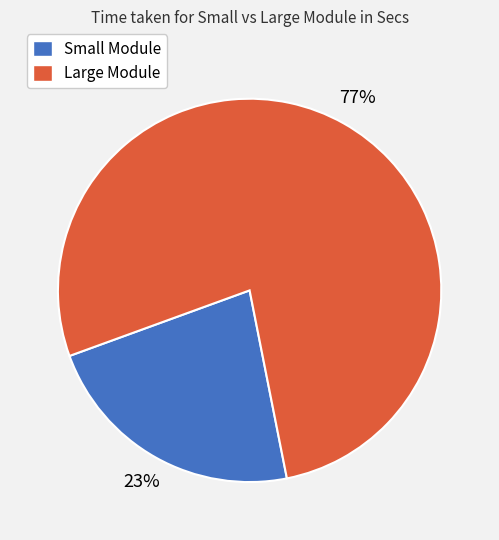

Rank the categories by value from highest to lowest.

Large Module, Small Module